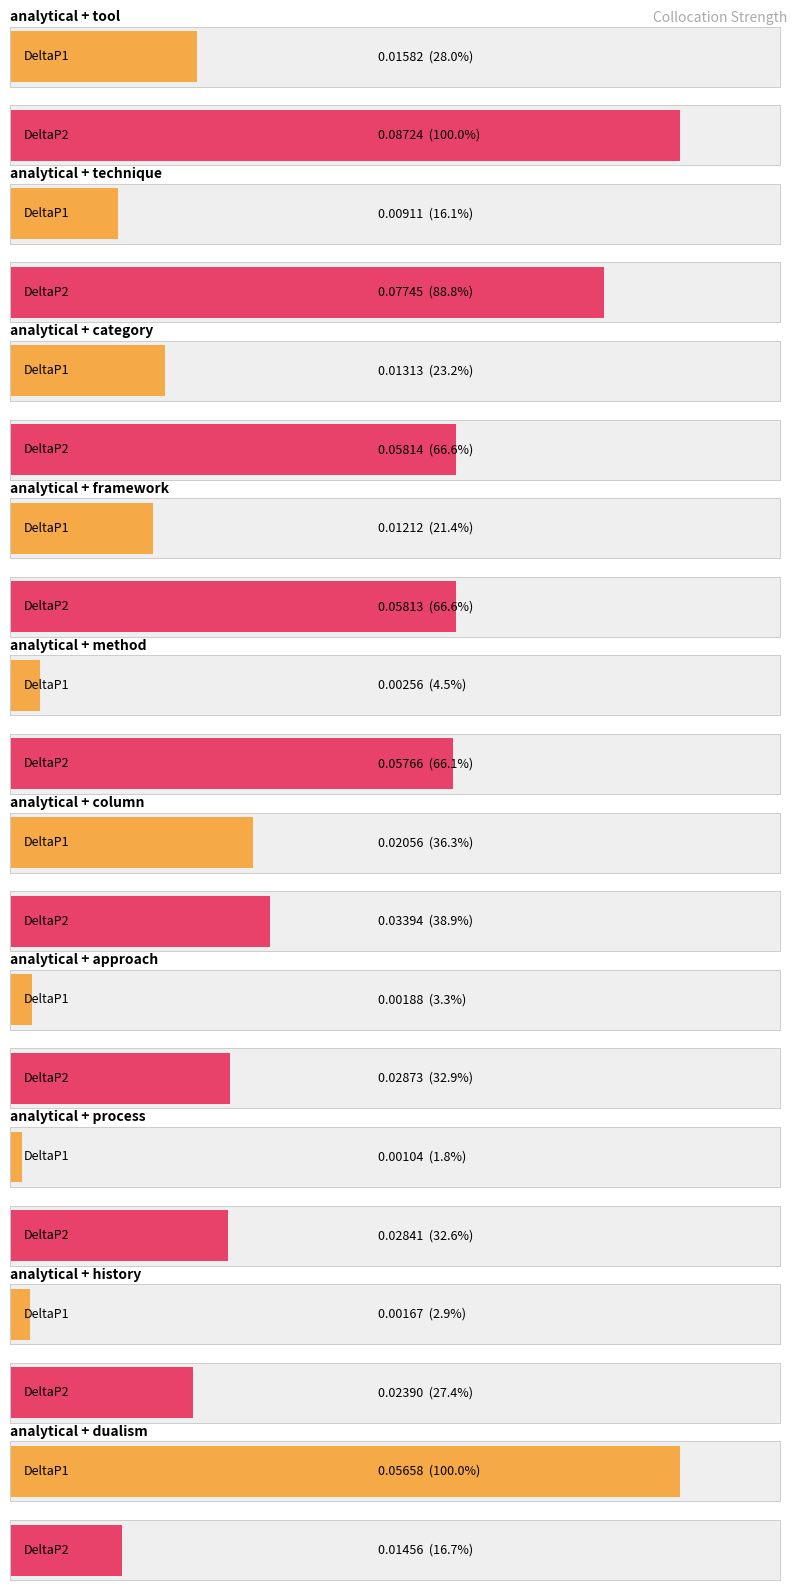

What is the value of the DeltaP2 bar at the 2nd from the left?

0.1